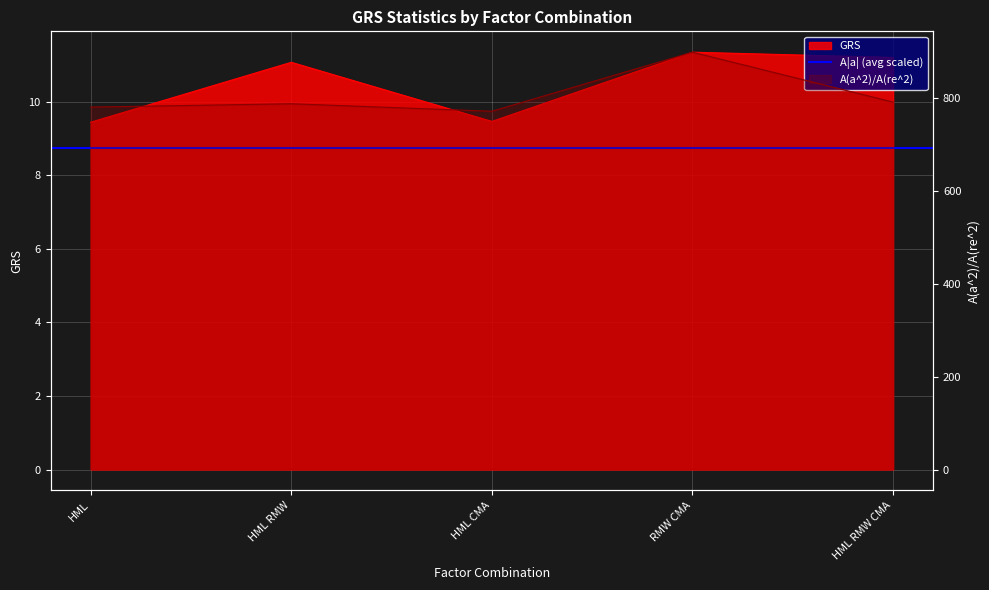

At which category does A|a| reach its first local valley?

HML CMA